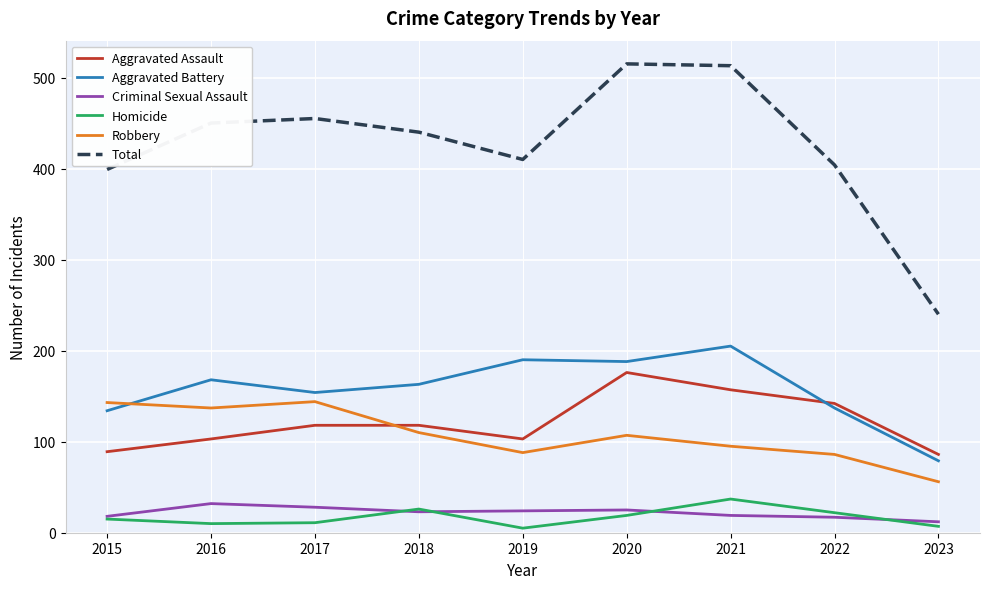

Which category has the highest value in the Aggravated Battery series?

2021